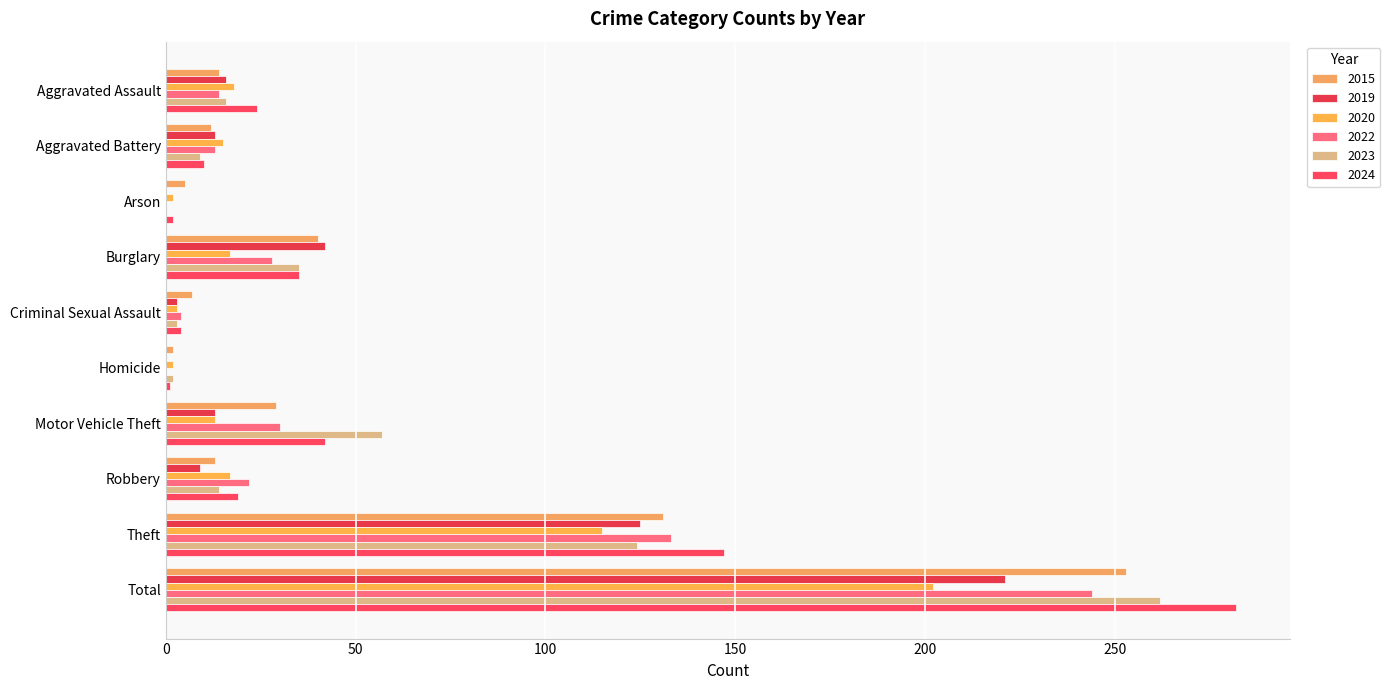

What are all the series names shown in the legend?

2015, 2019, 2020, 2022, 2023, 2024